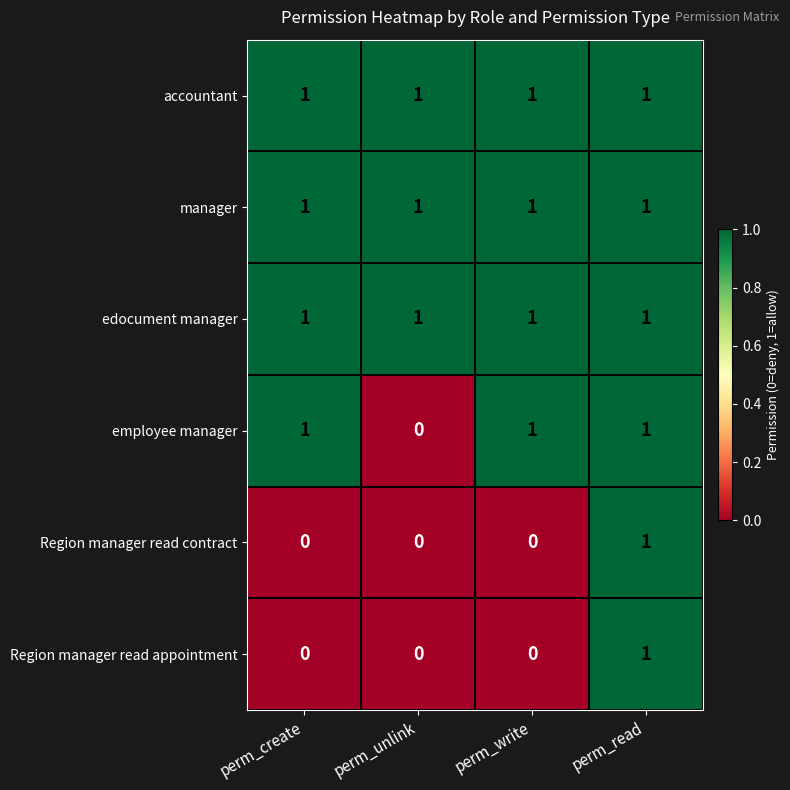

How many Region manager read contract values are between 0 and 1?

4